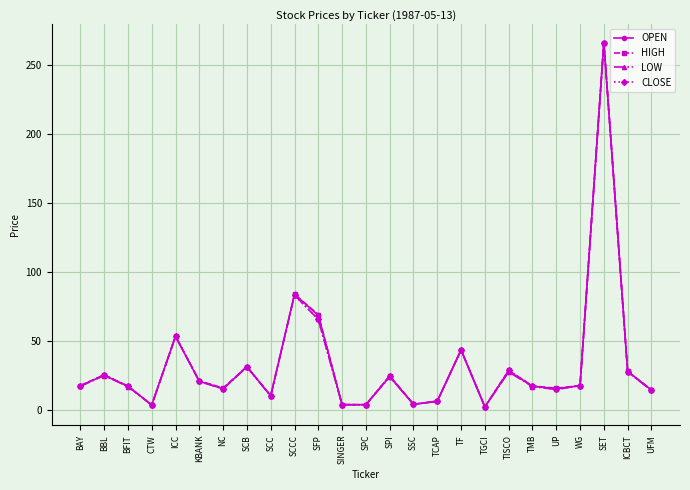

At which label is LOW closest to 134?

SCCC